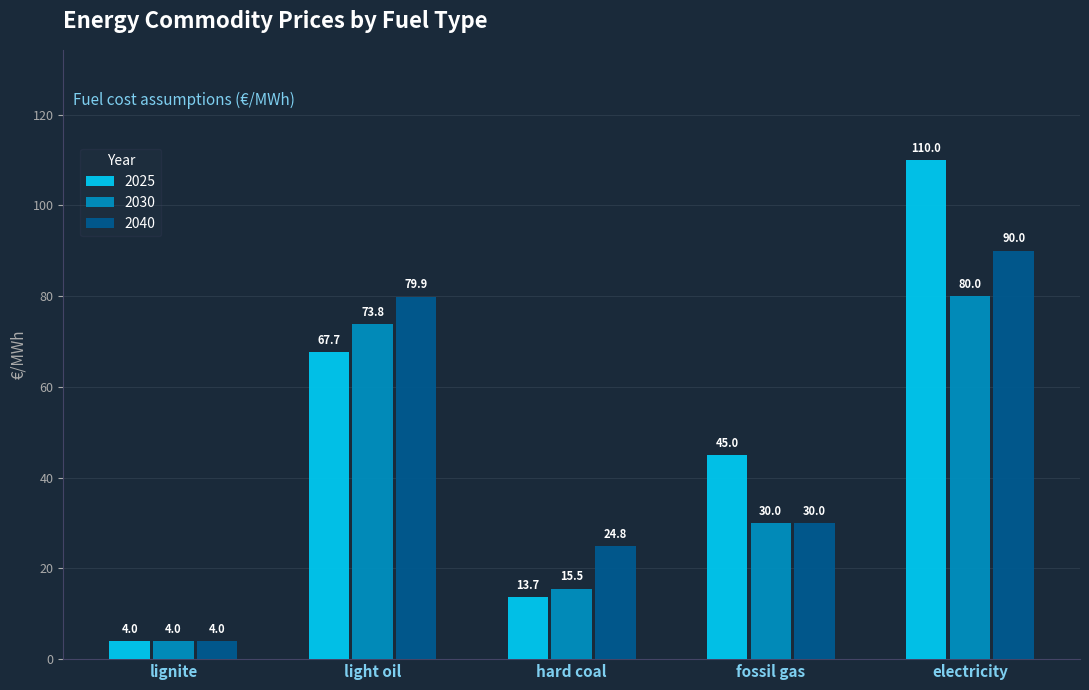

What is the label of the 4th bar from the right?

light oil